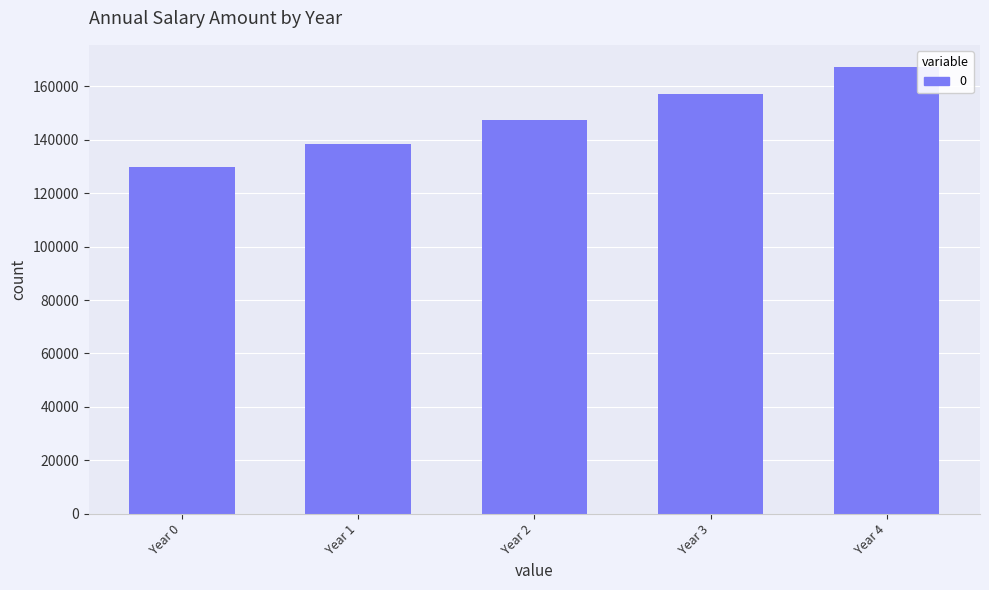

List the labels in order of value, largest first.

Year 4, Year 3, Year 2, Year 1, Year 0